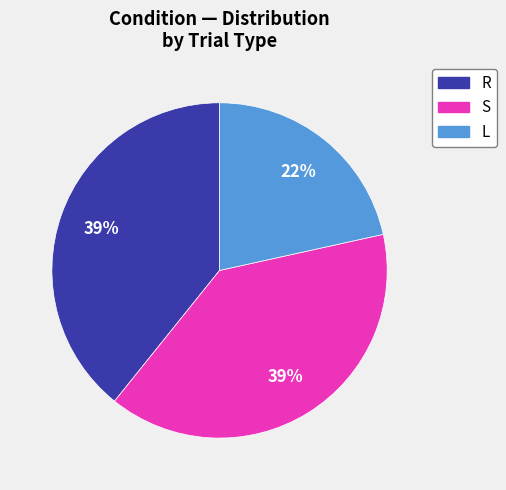

How many segments does this pie chart have?

3